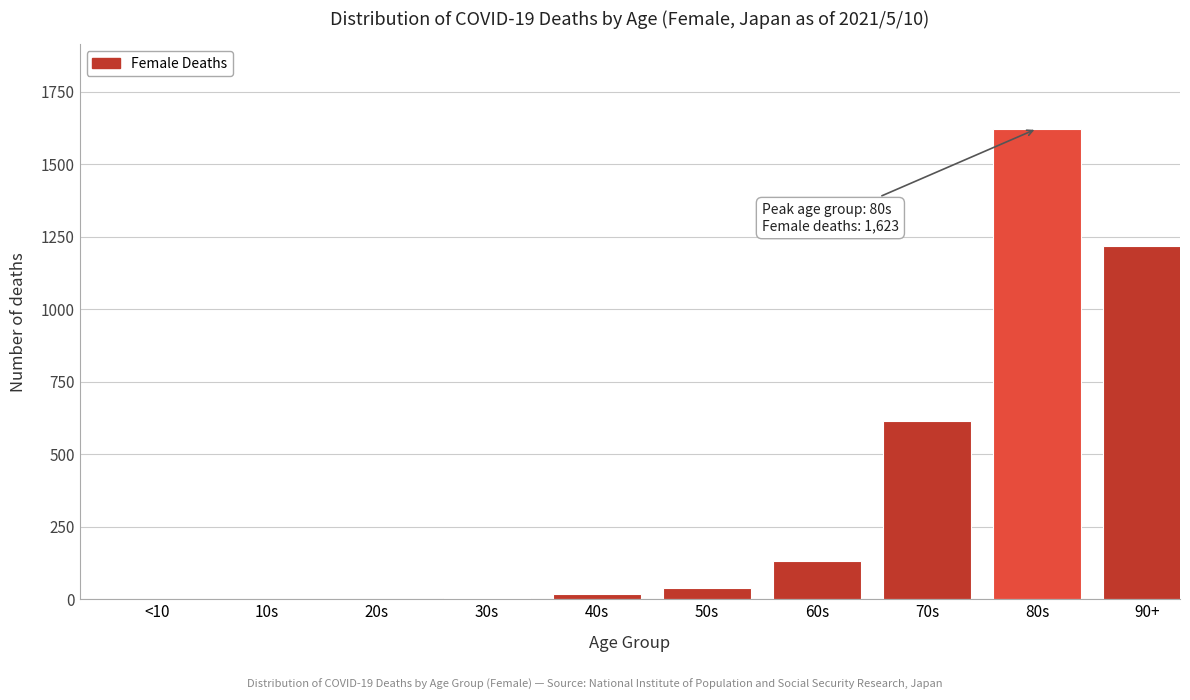

Where is the data nearest to the value 811?

70s